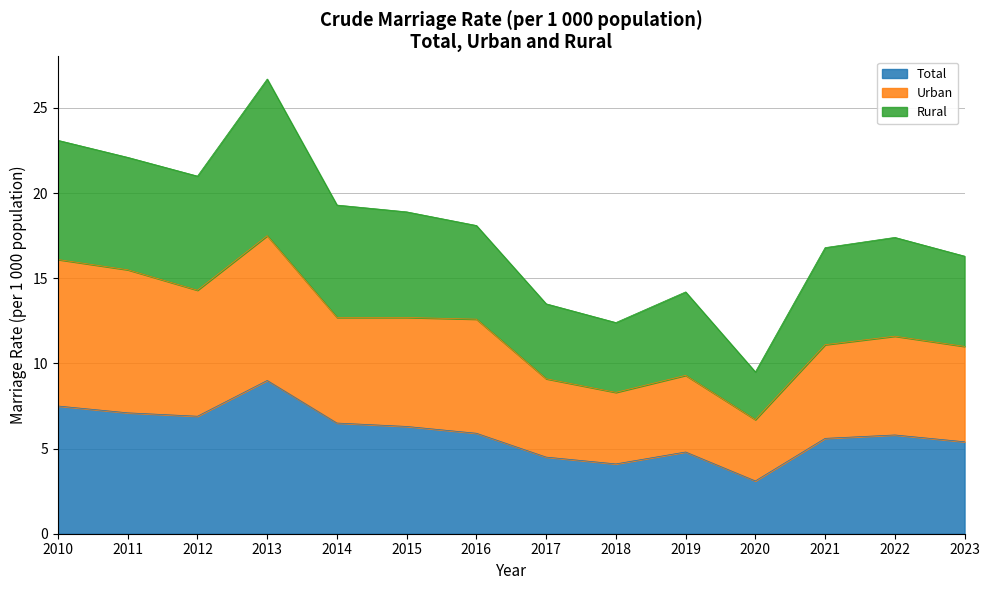

True or false: Urban has a value of 21.1 at 2015.

False